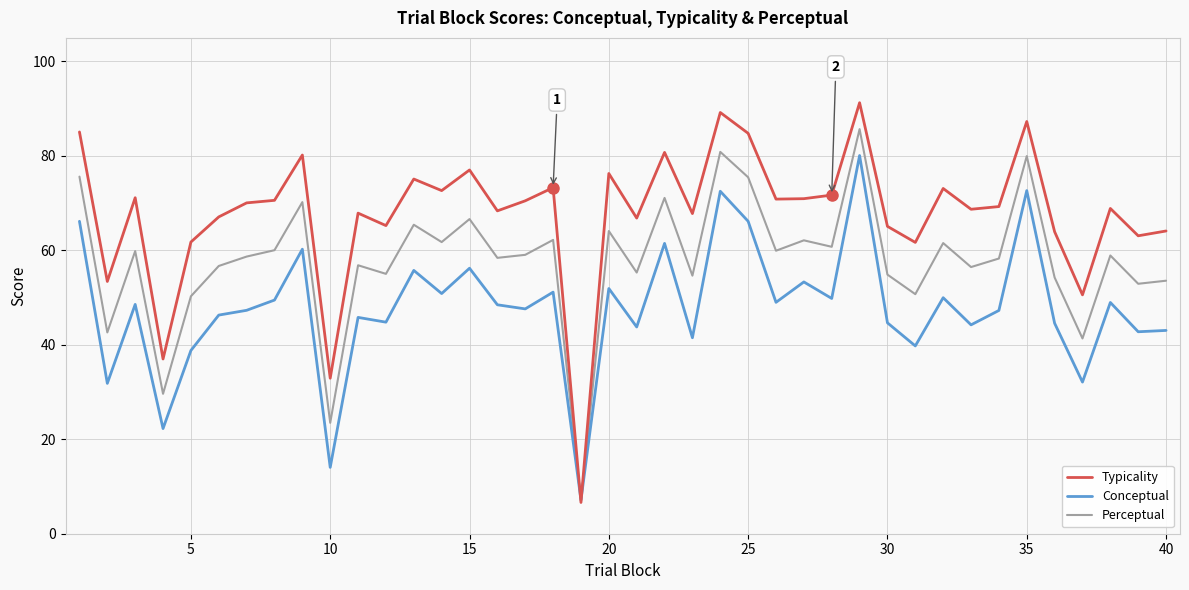

Which series has the widest spread of values?

Typicality